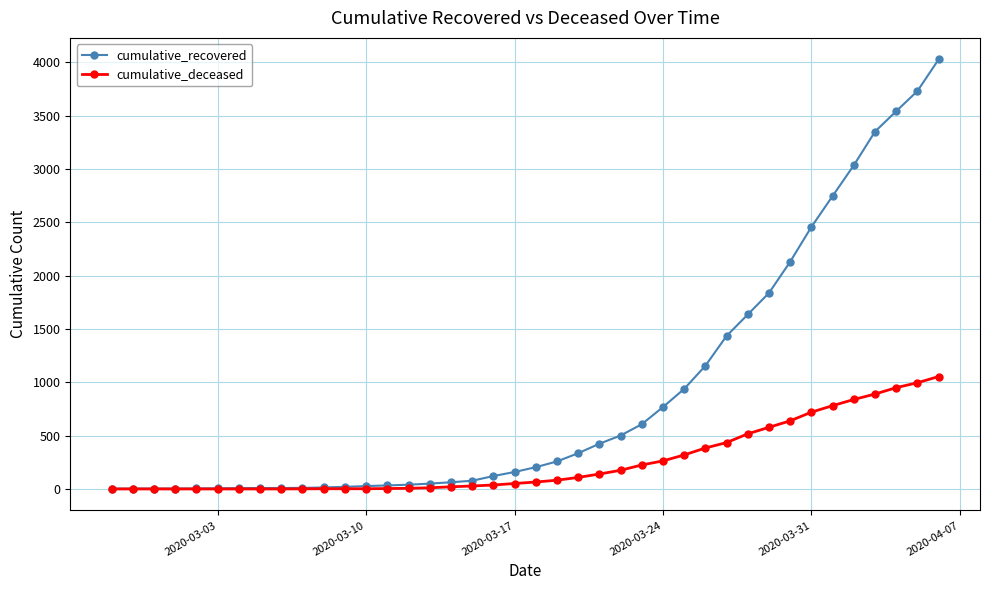

List the series in order of their overall mean, highest first.

cumulative_recovered, cumulative_deceased